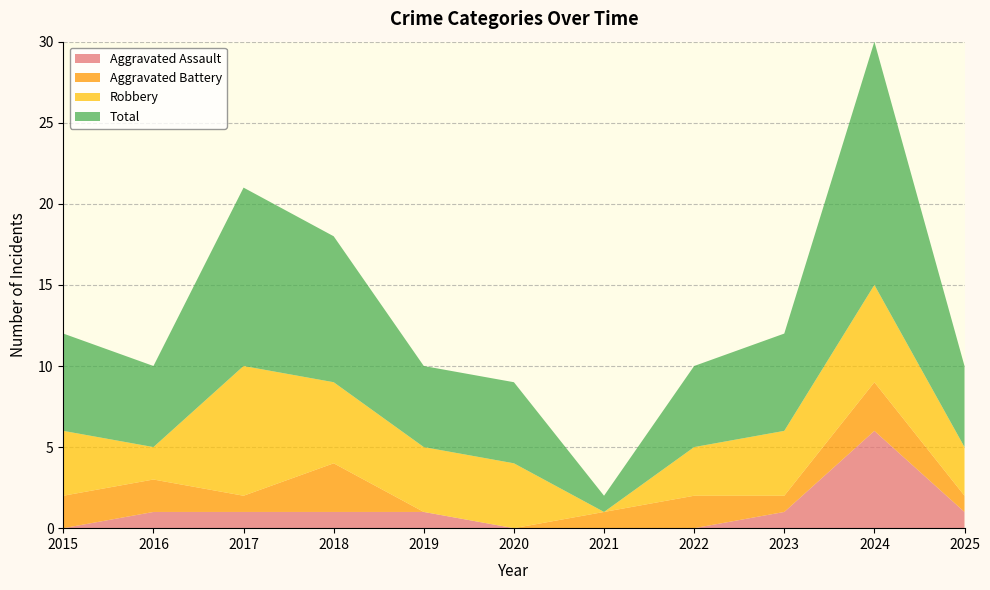

Reading left to right, what are all the values shown in this chart?

Aggravated Assault: 0	1	1	1	1	0	0	0	1	6	1
Aggravated Battery: 2	2	1	3	0	0	1	2	1	3	1
Robbery: 4	2	8	5	4	4	0	3	4	6	3
Total: 6	5	11	9	5	5	1	5	6	15	5